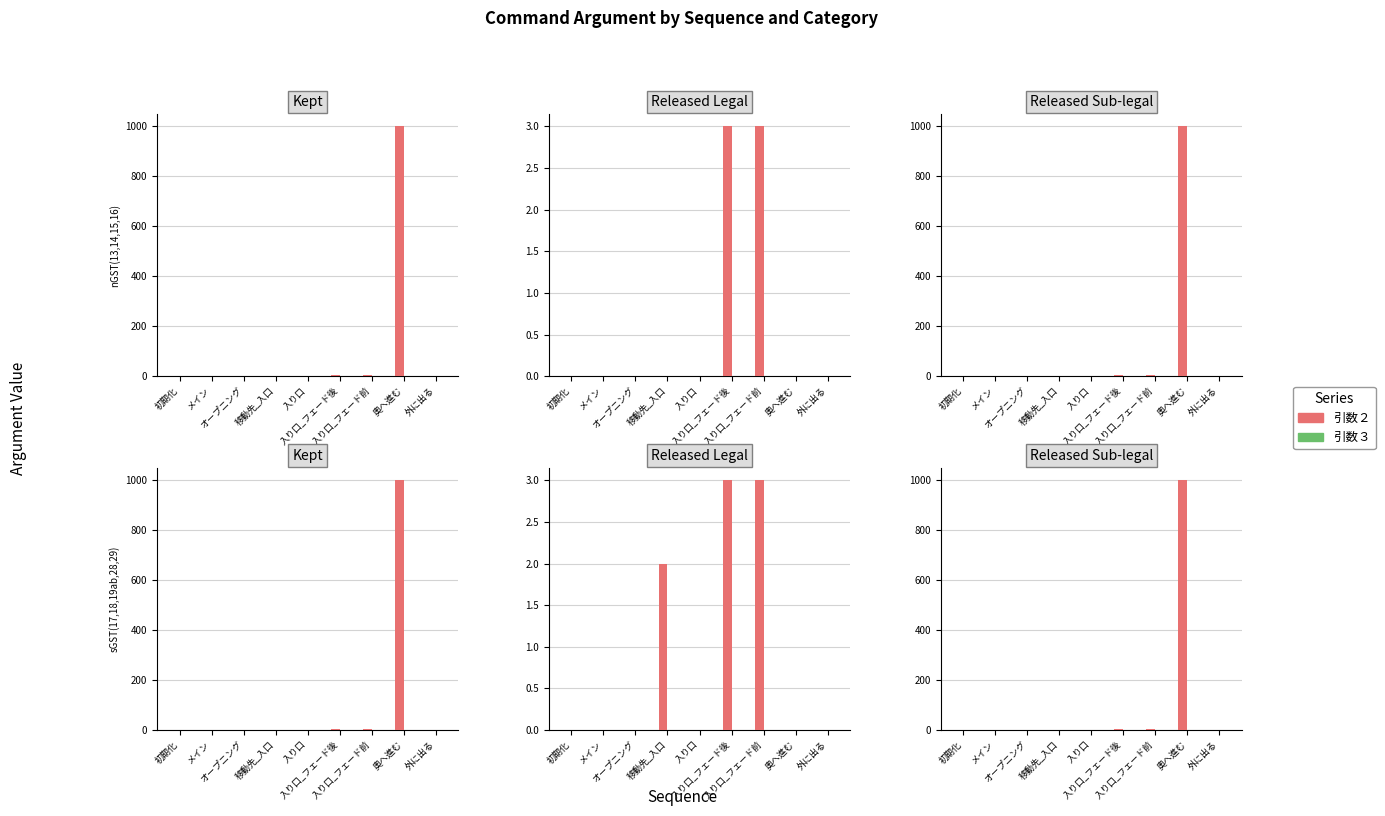

At how many categories does at least one series exceed 723?

1